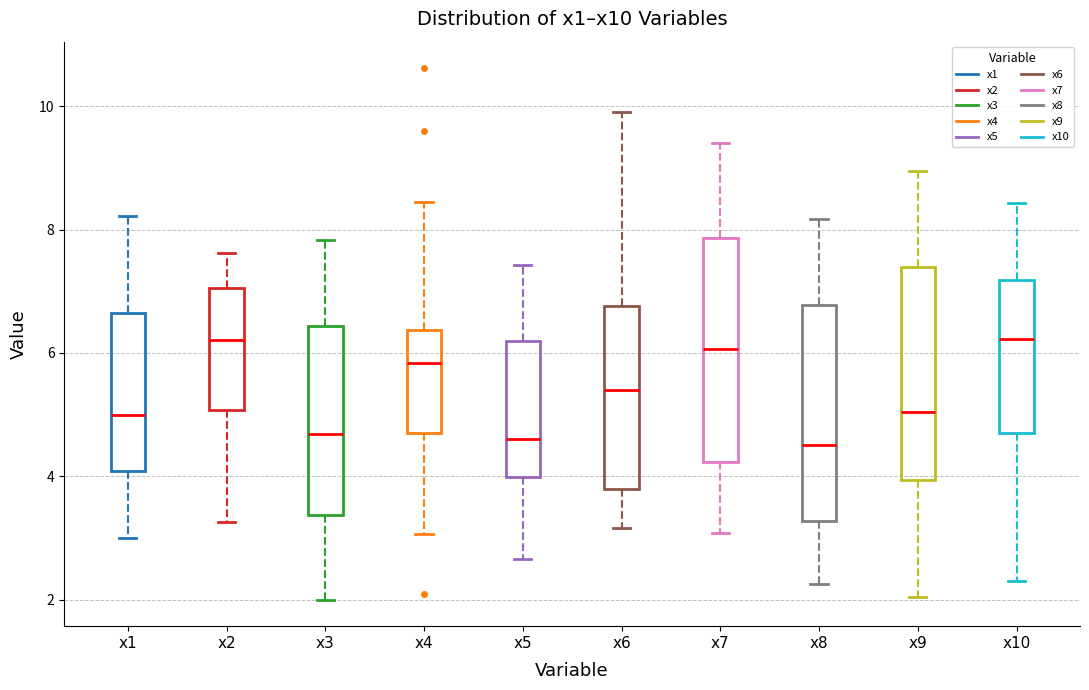

Reading left to right, transcribe this box plot: for each box, give where its median line is, the range the box spans, and where its two whiskers end, as read against the y-axis. The values are not printed on the chart, so give them approximately, as read against the axis.

x1: median 5.0, box 4.0 to 6.6, whiskers 3.0 to 8.2
x2: median 6.2, box 5.0 to 7.0, whiskers 3.2 to 7.6
x3: median 4.6, box 3.4 to 6.4, whiskers 2.0 to 7.8
x4: median 5.8, box 4.8 to 6.4, whiskers 3.0 to 8.4
x5: median 4.6, box 4.0 to 6.2, whiskers 2.6 to 7.4
x6: median 5.4, box 3.8 to 6.8, whiskers 3.2 to 10.0
x7: median 6.0, box 4.2 to 7.8, whiskers 3.0 to 9.4
x8: median 4.6, box 3.2 to 6.8, whiskers 2.2 to 8.2
x9: median 5.0, box 4.0 to 7.4, whiskers 2.0 to 9.0
x10: median 6.2, box 4.8 to 7.2, whiskers 2.2 to 8.4